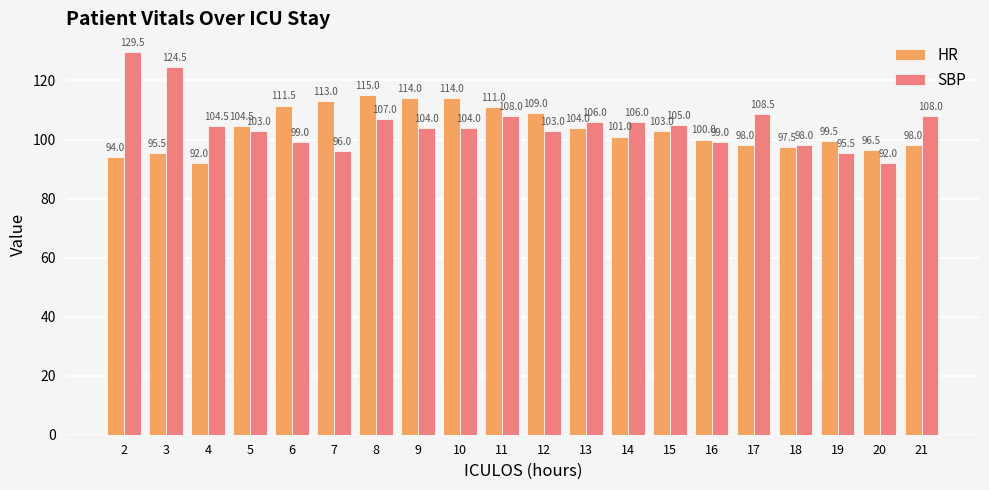

Count the number of data series in this chart.

2